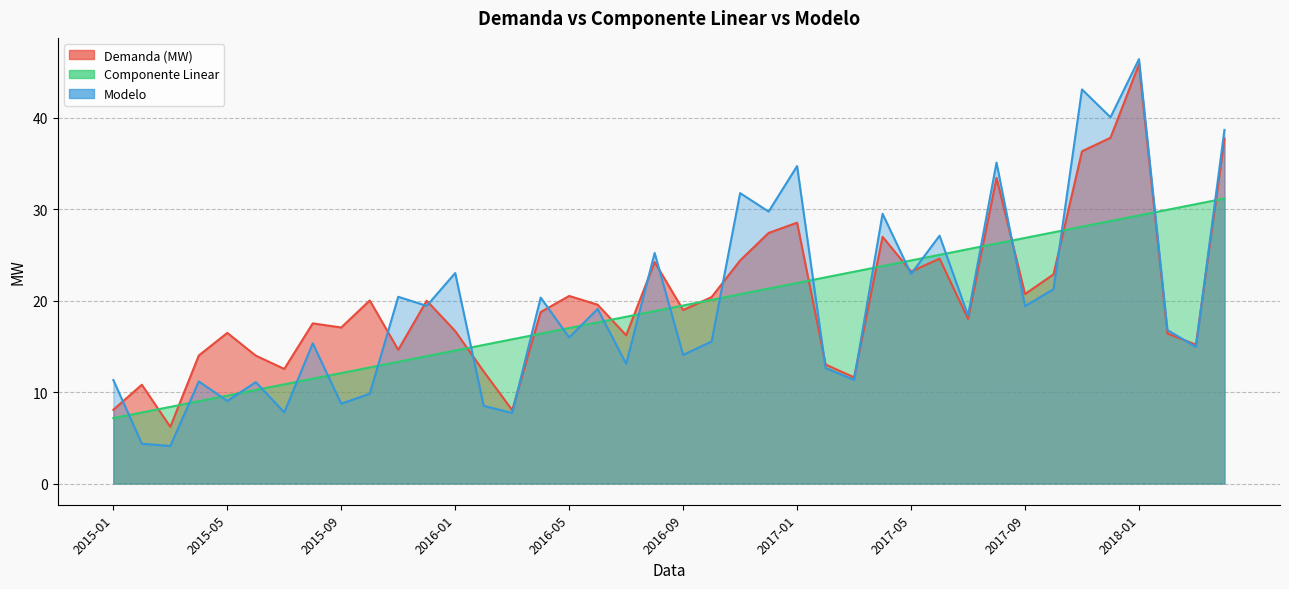

How many data points in Componente Linear are above 19?

20